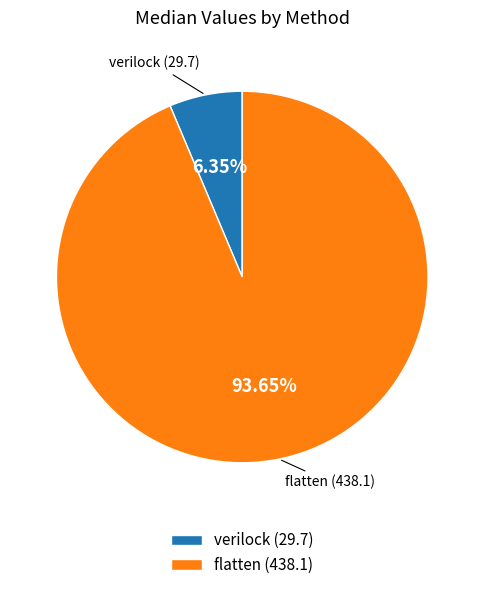

Is it true that flatten is 94% of the pie?

True